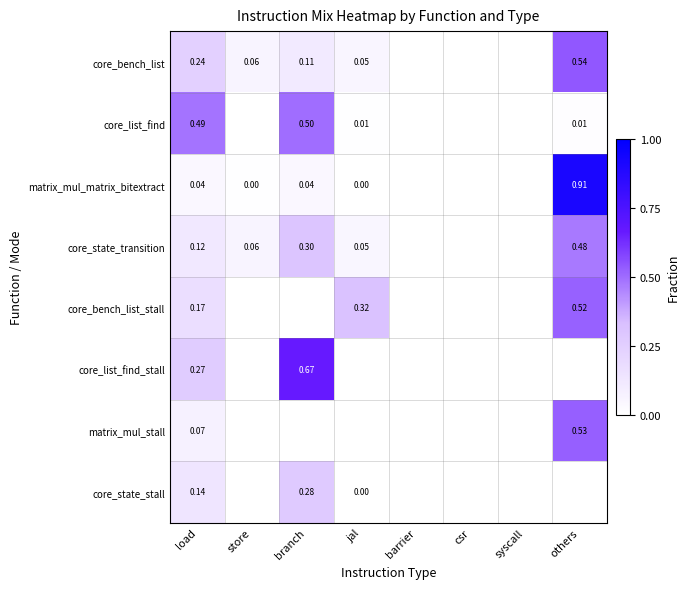

Which category has the lowest value in the core_list_find_stall series?

store